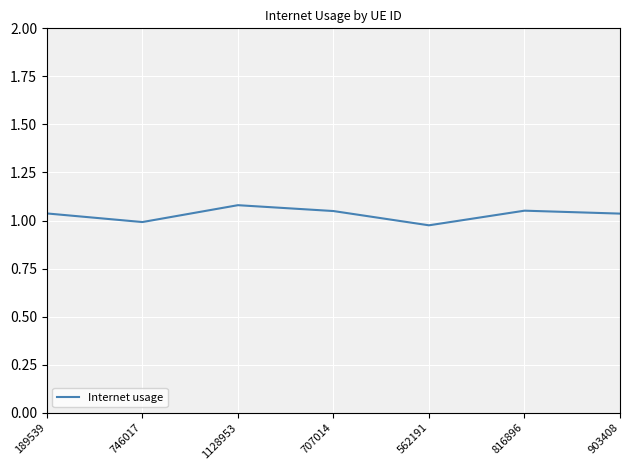

The chart shows a value of 0.6 at 816896. True or false?

False